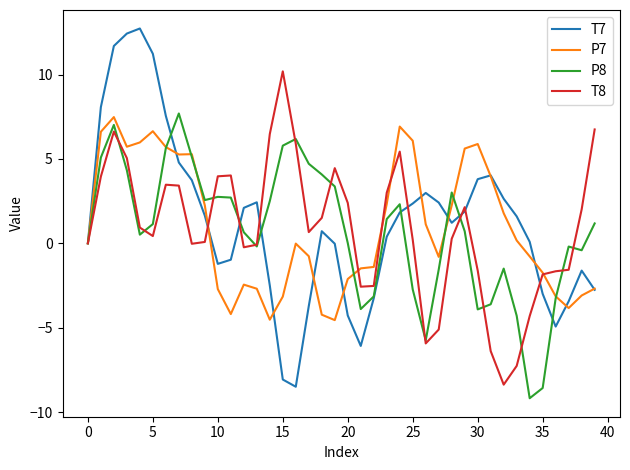

Which series has the largest range (max minus min)?

T7